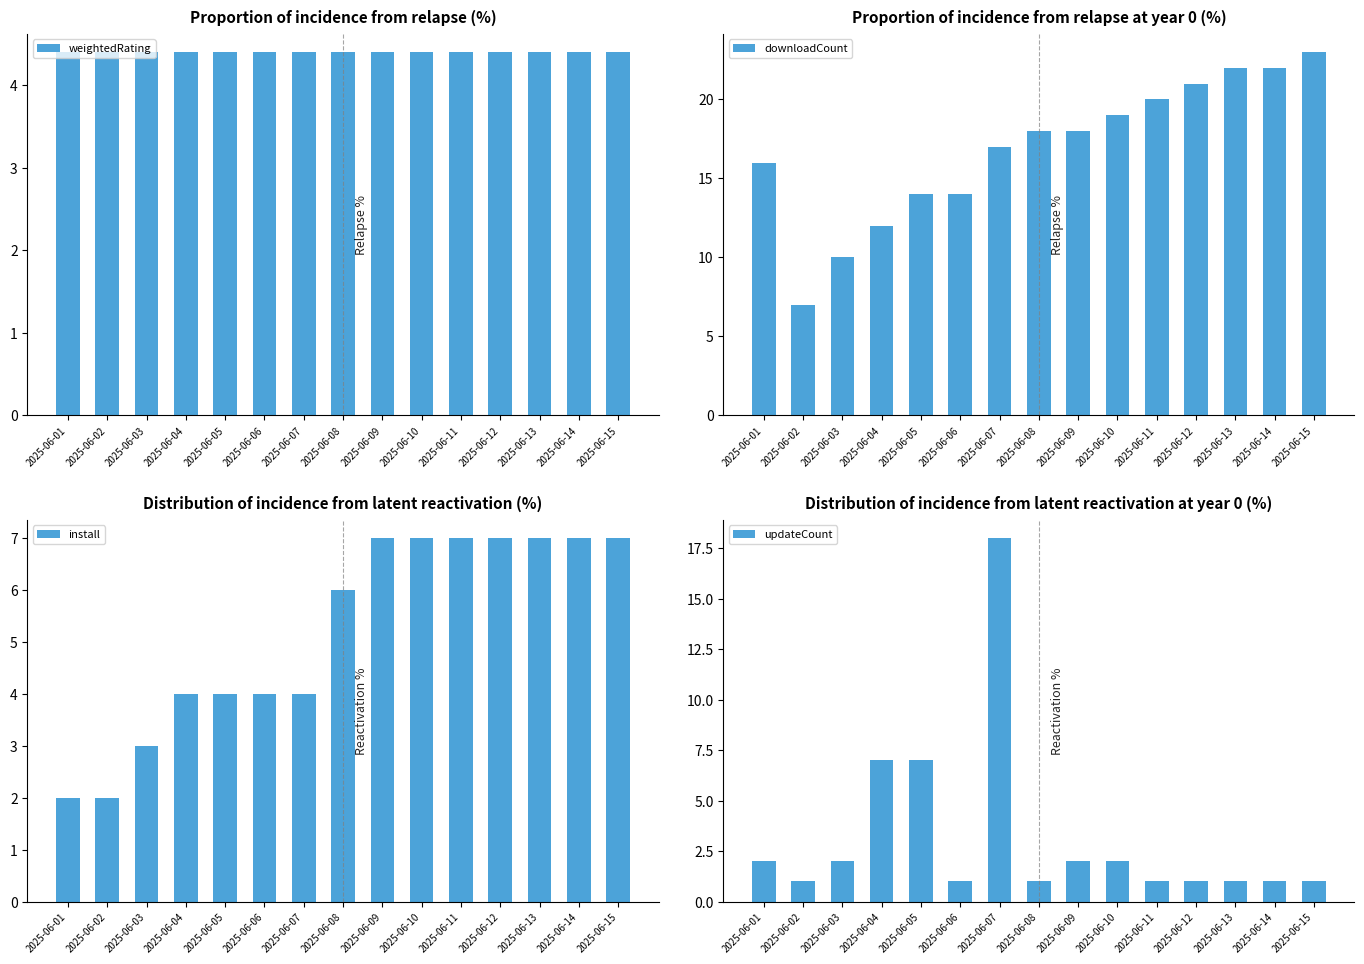

Which series has the largest total across all categories?

downloadCount